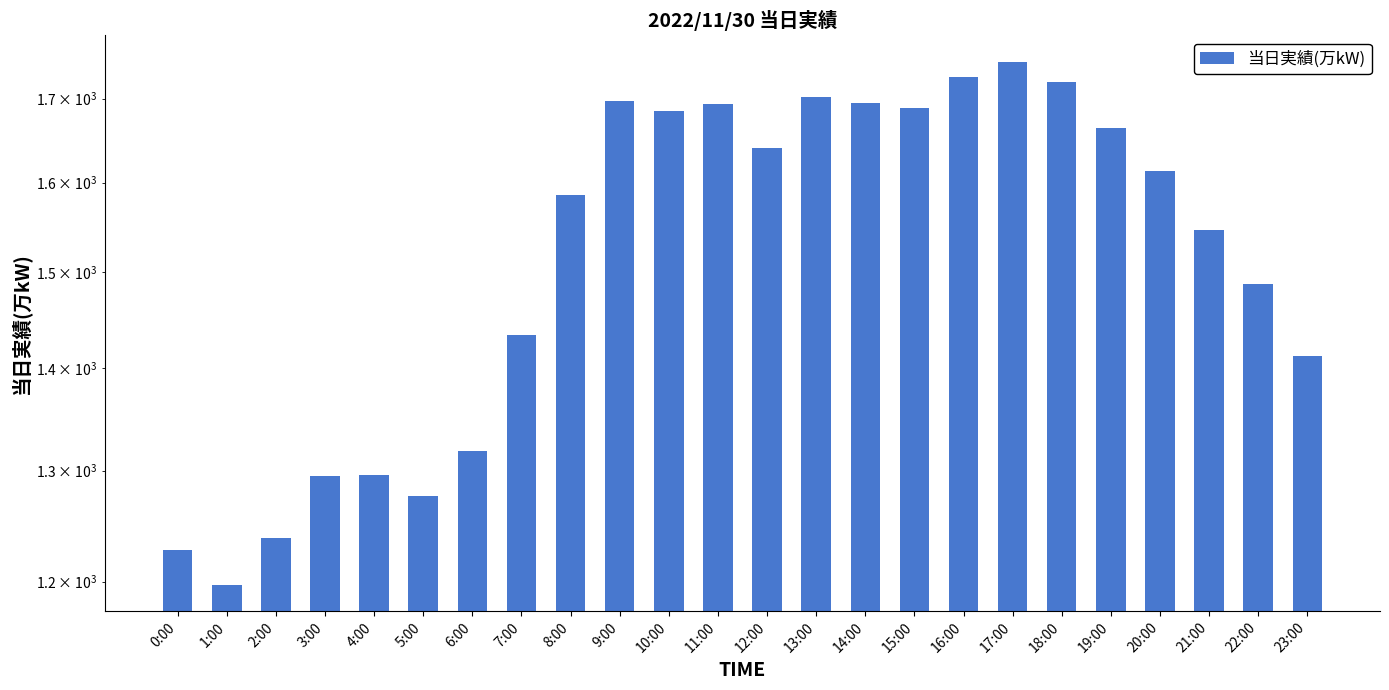

What is the maximum value shown in the chart?

1746